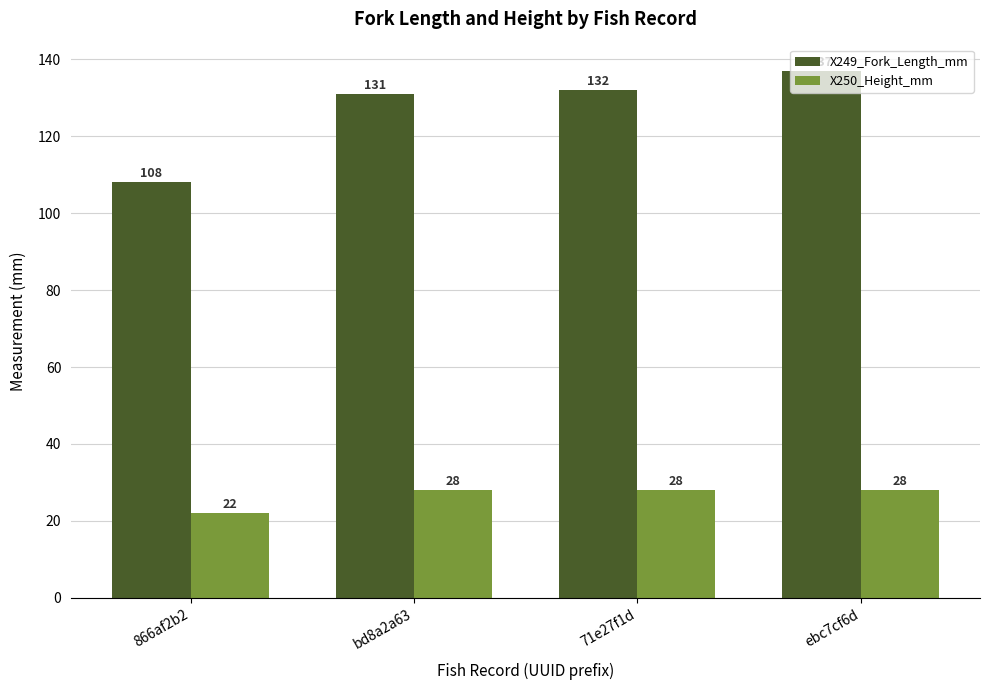

What value does the X249_Fork_Length_mm series have at 71e27f1d, to the nearest 10?

130